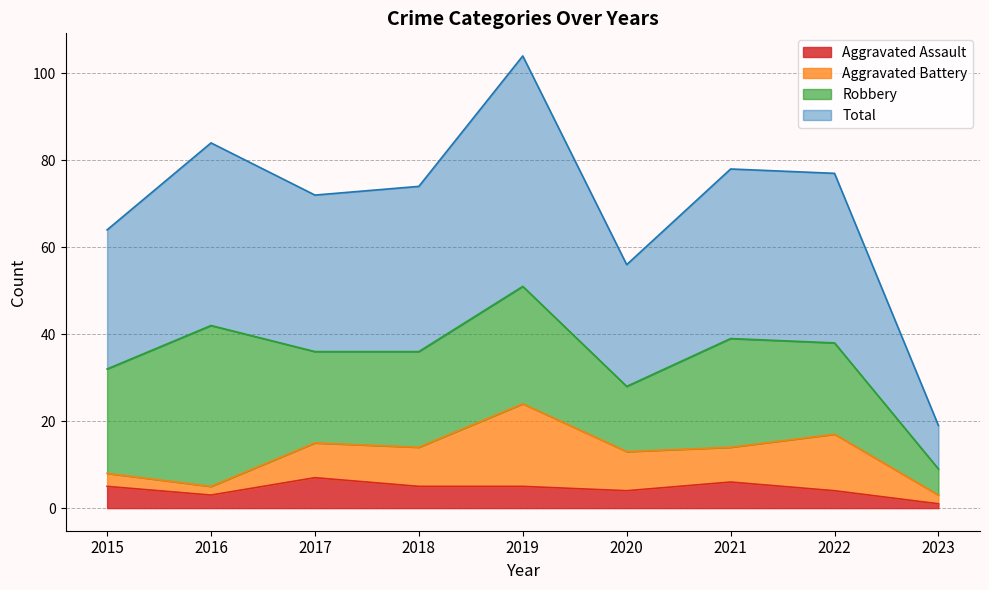

How many values in the Total series exceed 74?

4